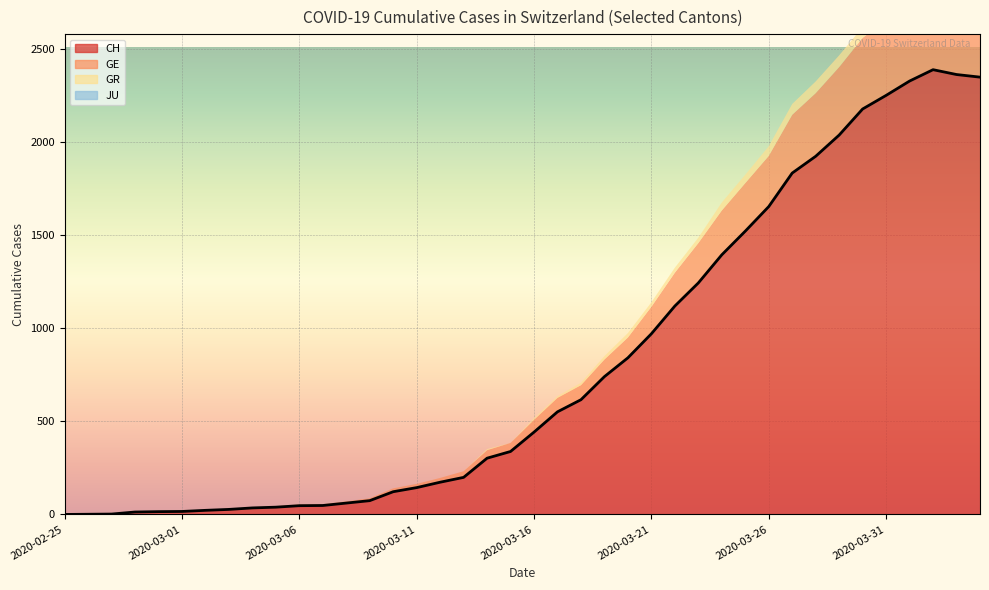

Rank the series at 2020-03-27 from lowest to highest value.

JU, GR, GE, CH